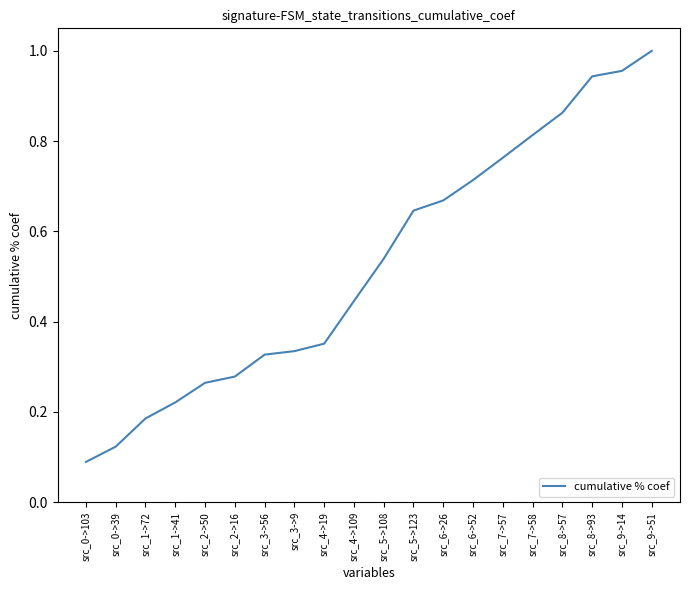

Does the chart display data point markers on the line(s)?

No